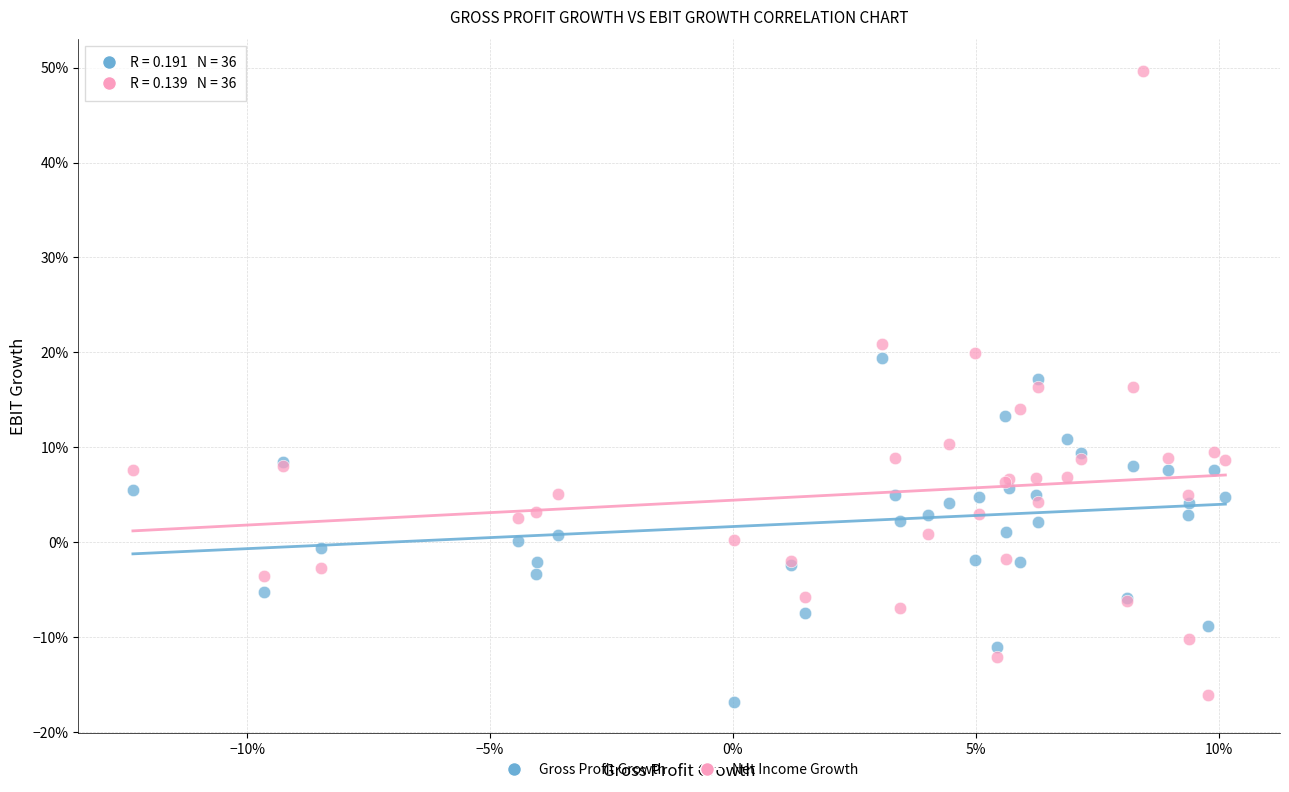

Which series reaches the minimum Y coordinate?

Gross Profit Growth